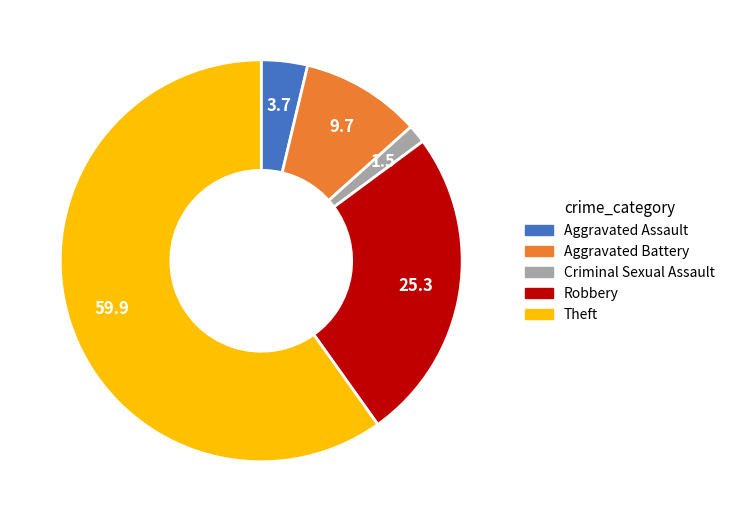

Rank the categories by value from lowest to highest.

Criminal Sexual Assault, Aggravated Assault, Aggravated Battery, Robbery, Theft